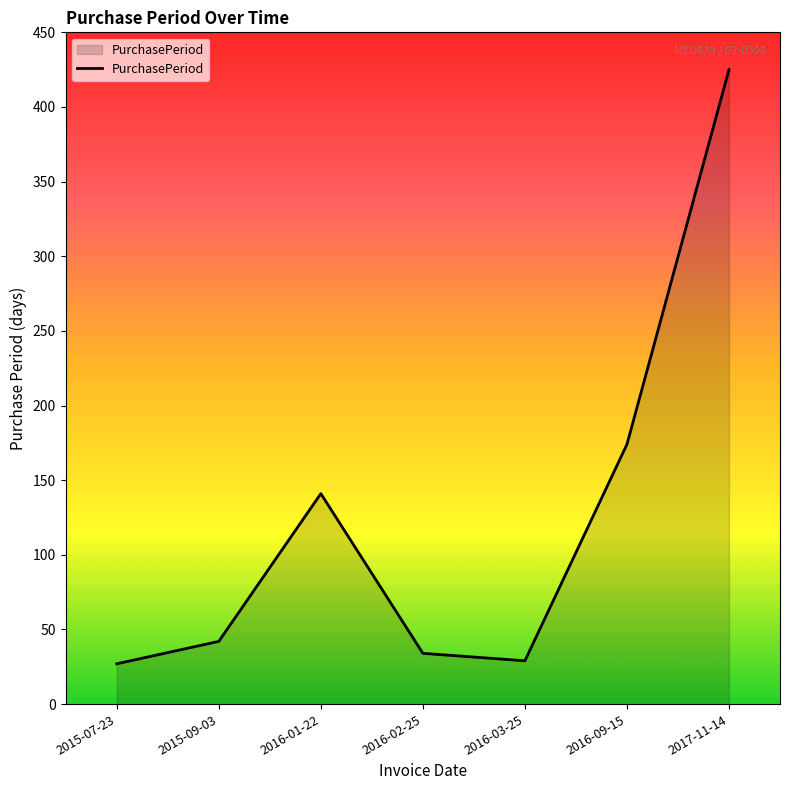

What is the minimum value shown in the chart?

27